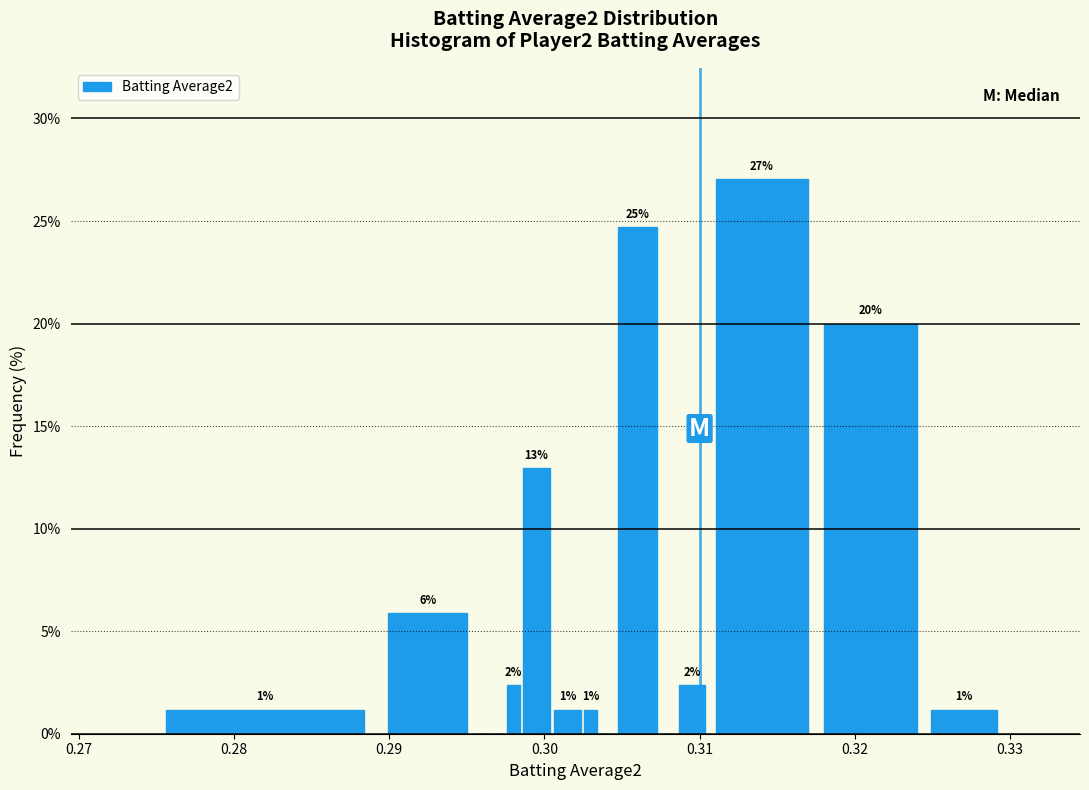

Read against the x-axis, roughly where is the centre of the tallest bar?

0.314